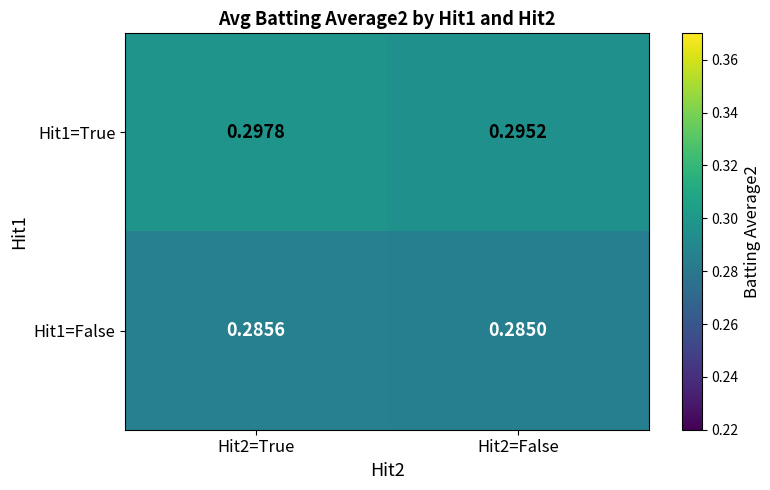

How many categories are shown in the chart?

2